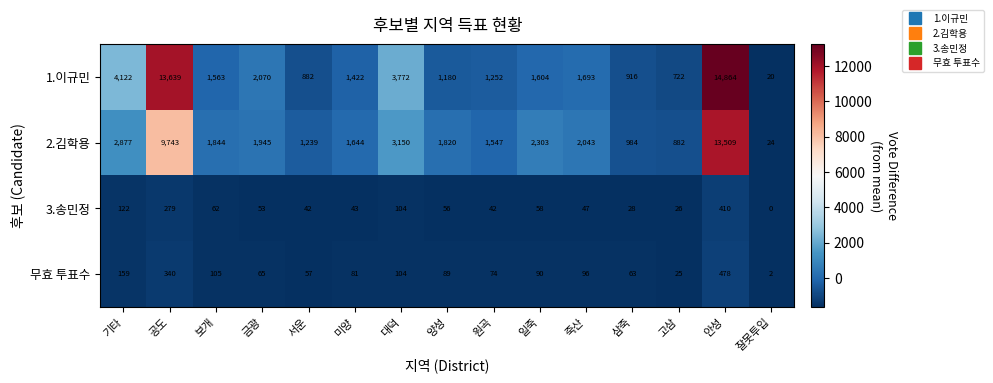

What is the average value of the 무효 투표수 series?

122